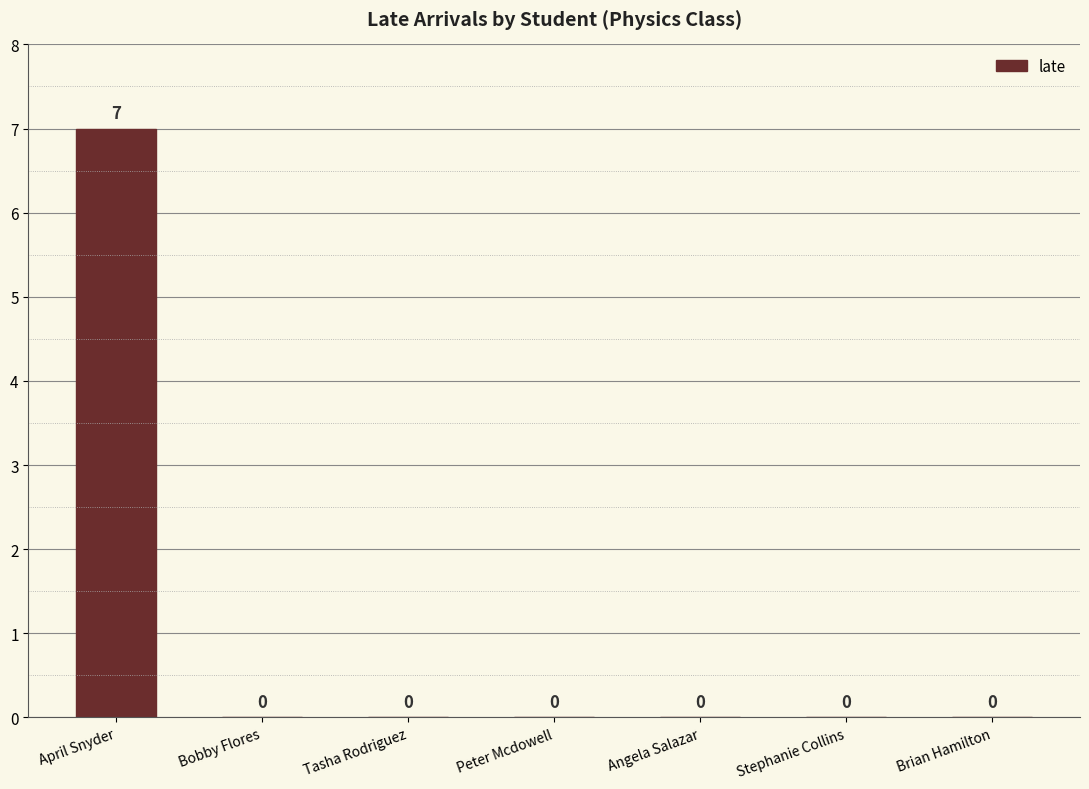

Reading left to right, extract all data points from this chart.

April Snyder=7	Bobby Flores=0	Tasha Rodriguez=0	Peter Mcdowell=0	Angela Salazar=0	Stephanie Collins=0	Brian Hamilton=0